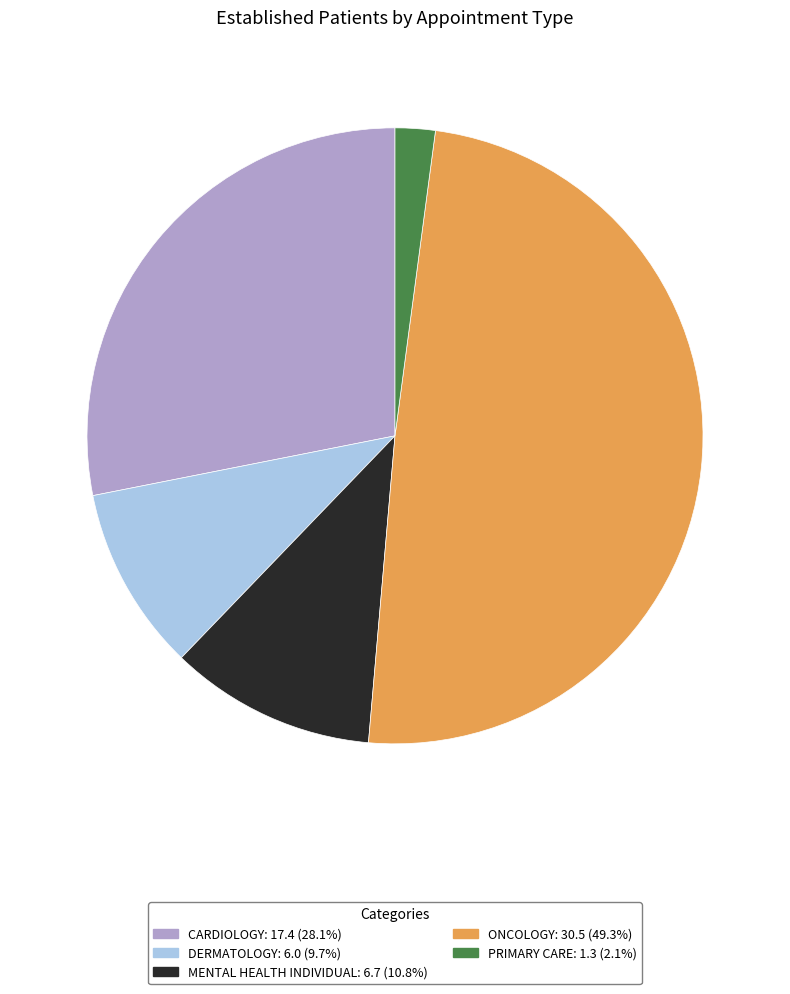

Combined, do ONCOLOGY and DERMATOLOGY account for over 50%?

Yes